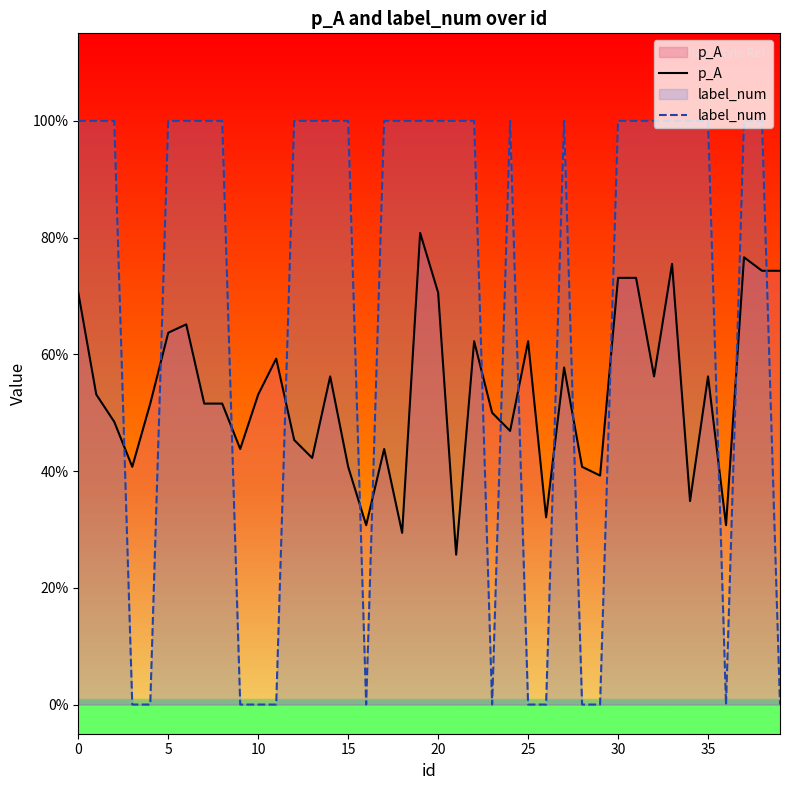

Does the chart display data point markers on the line(s)?

No